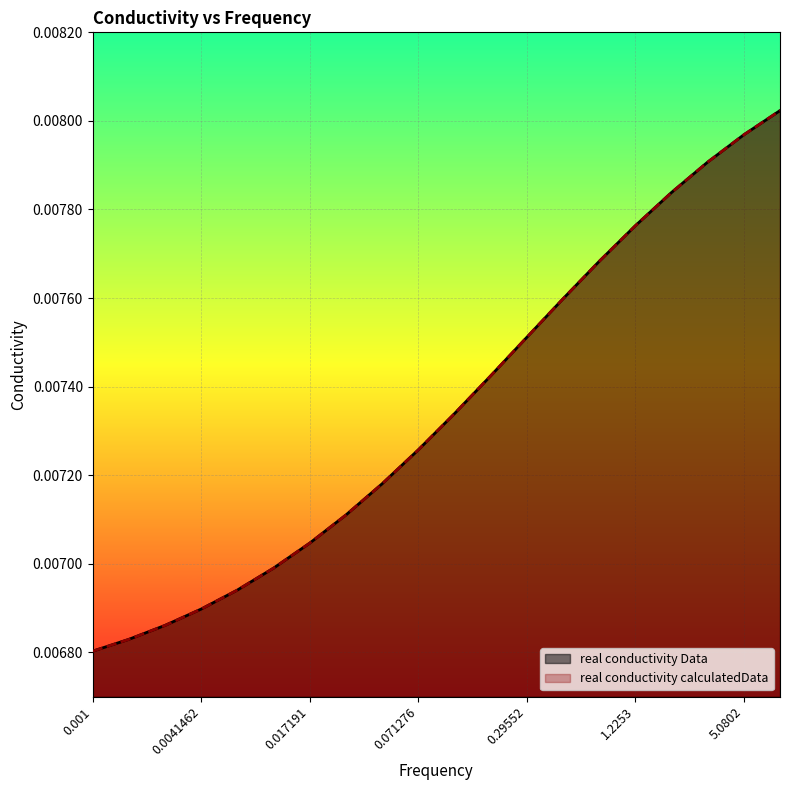

Between 0.001 and 0.017191, which series saw the biggest shift?

real conductivity calculatedData